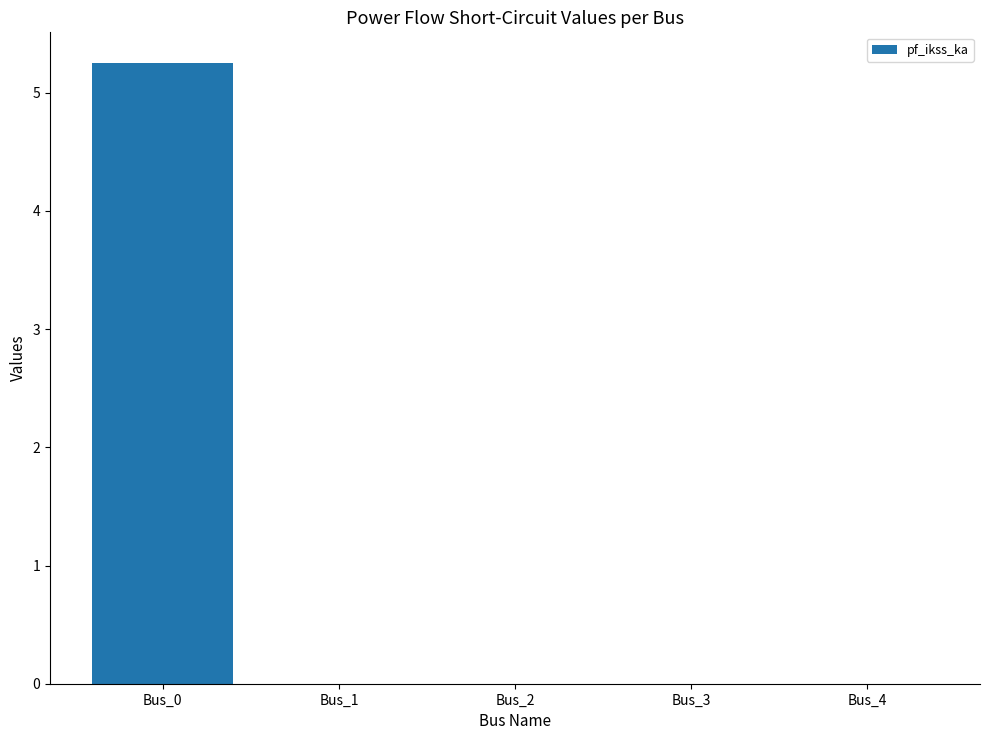

Count the number of data series in this chart.

1